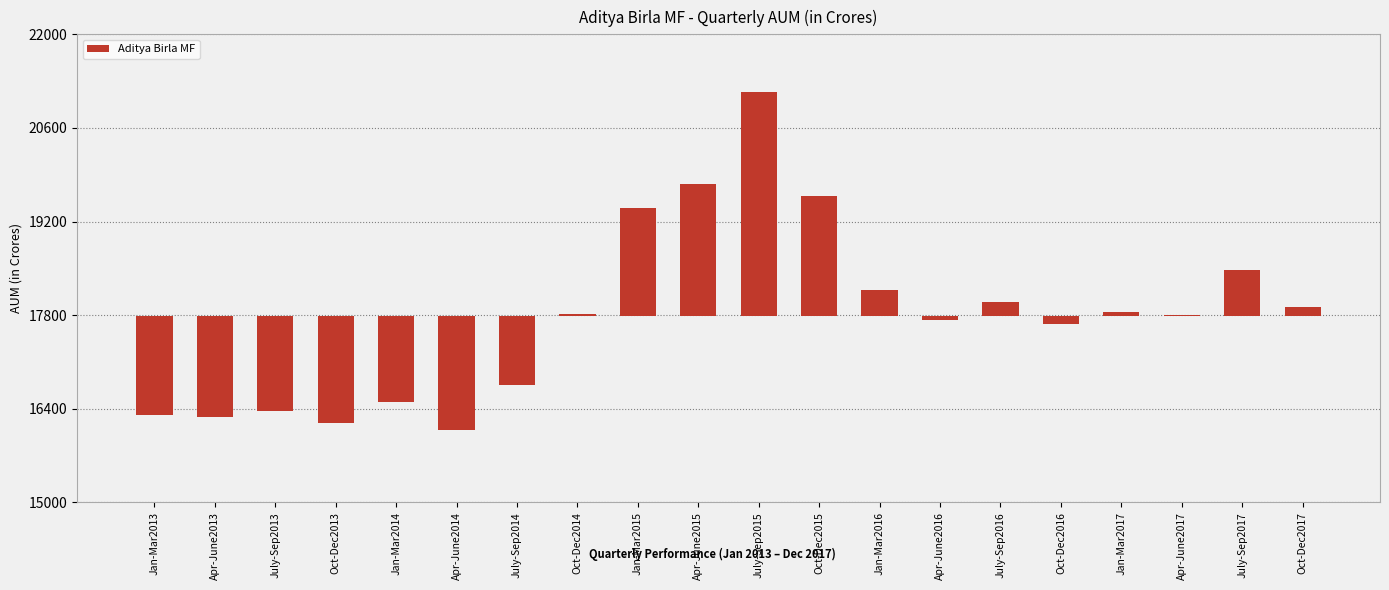

Count the number of categories in the chart.

20